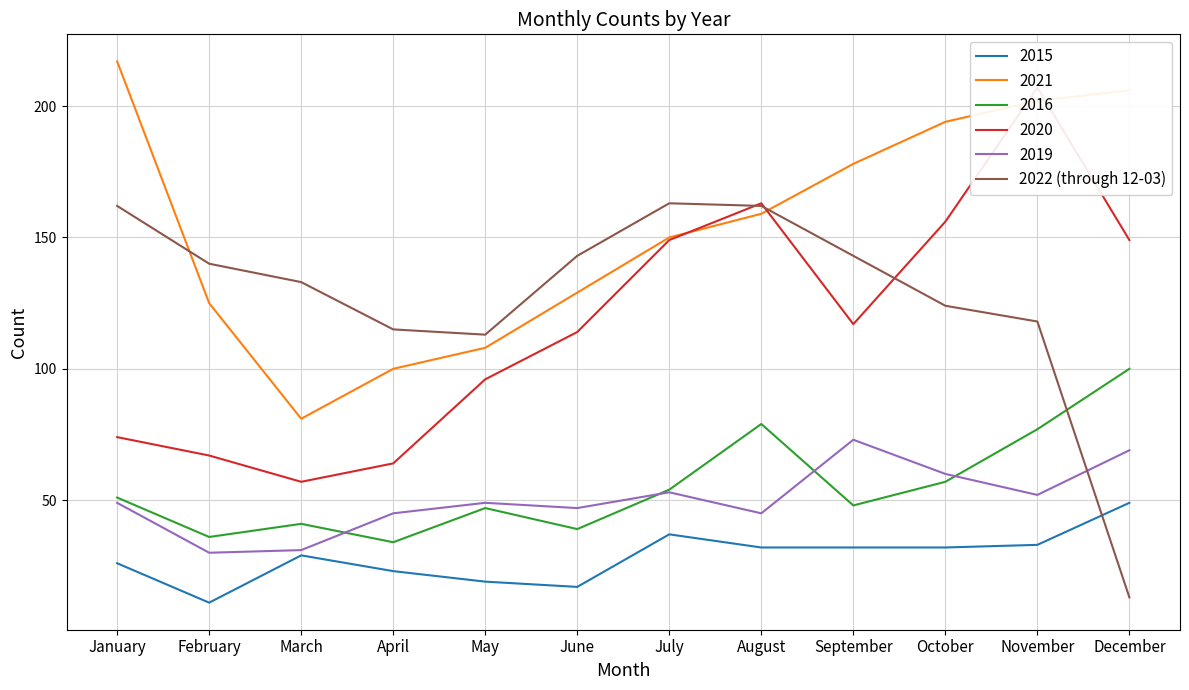

Reading left to right, what are all the values shown in this chart?

162	140	133	115	113	143	163	162	143	124	118	13